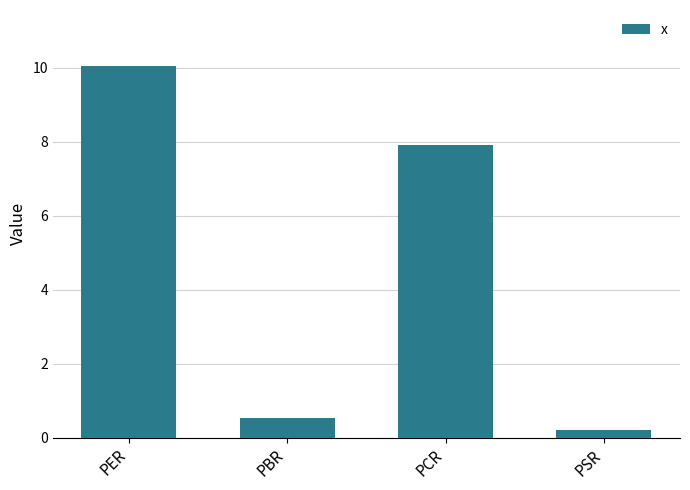

What is the change in value from PBR to PCR?

+7.4